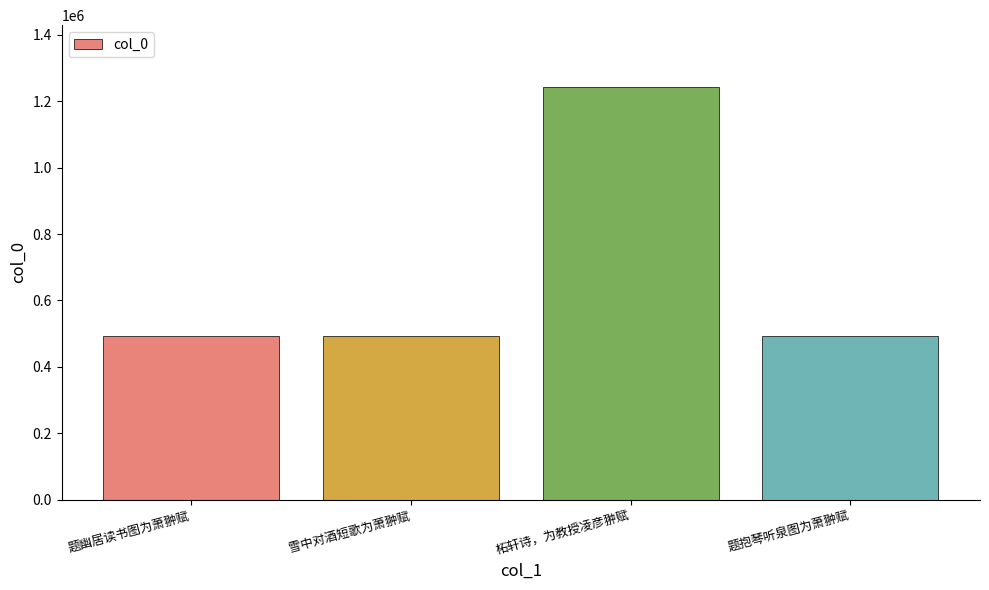

Is it true that the value at 雪中对酒短歌为萧翀赋 is 491626?

True